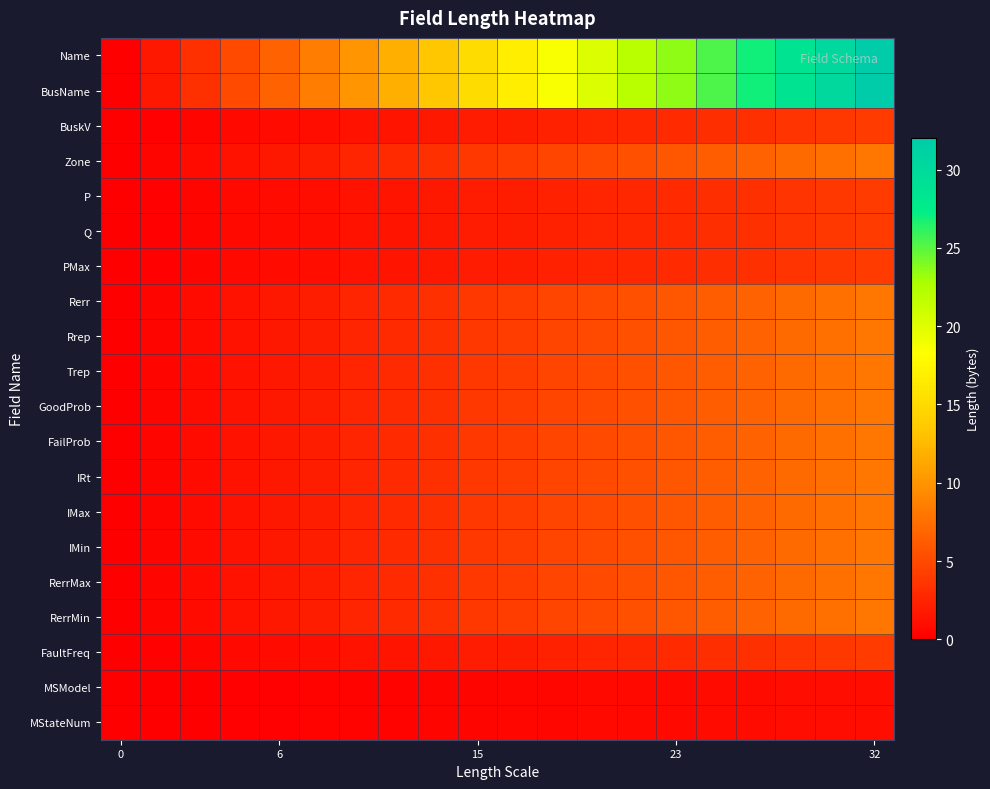

At how many categories does at least one series exceed 25?

5